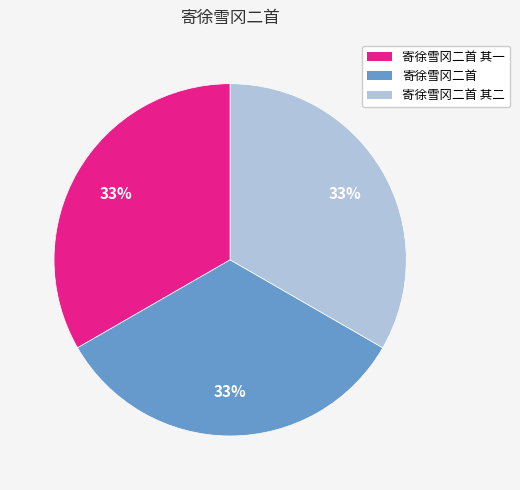

To the nearest percent, what portion does 寄徐雪冈二首 其二 represent?

33%